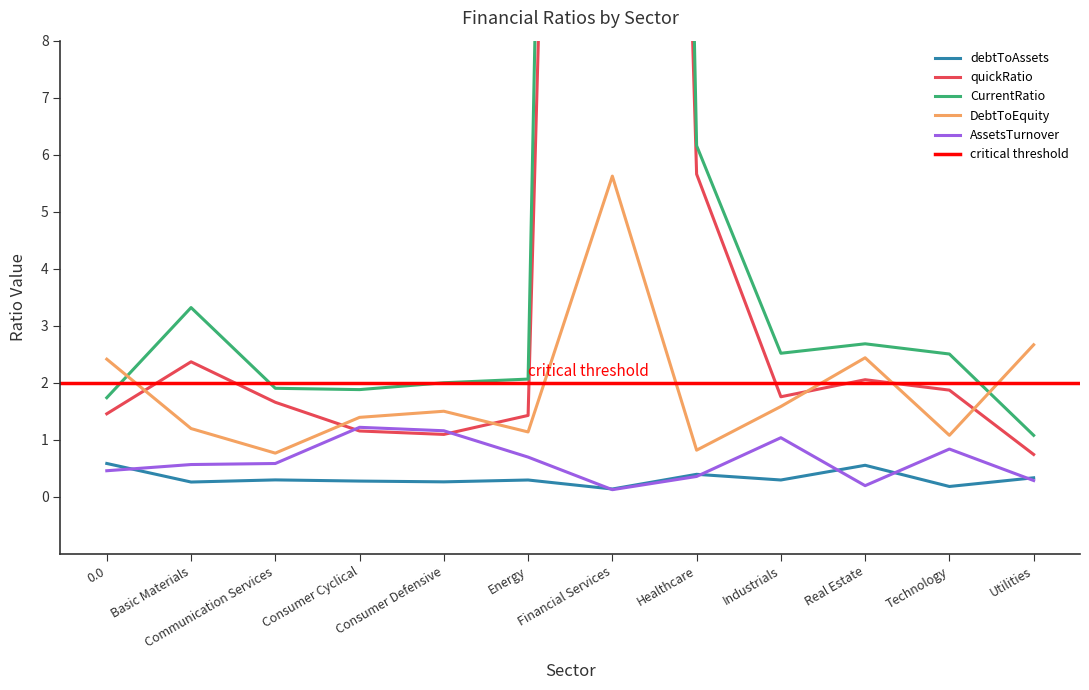

What position from the right is Basic Materials?

11